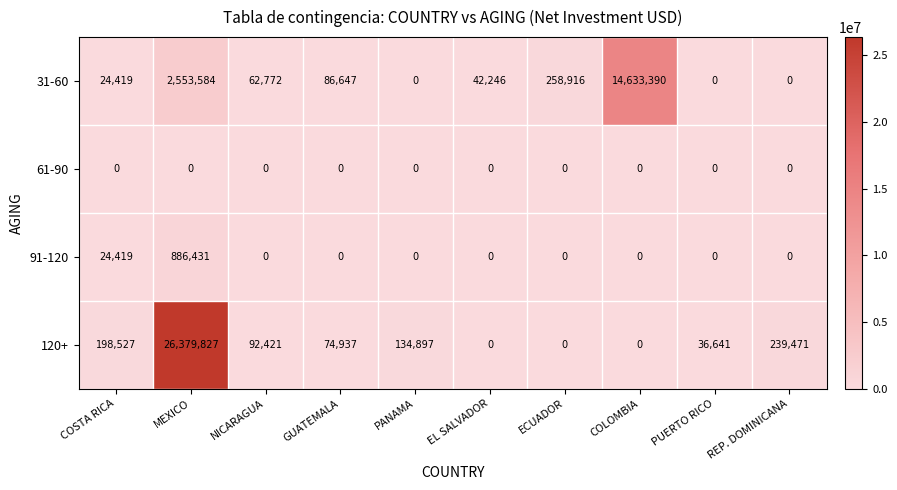

Where is 91-120 nearest to the value 443215?

COSTA RICA